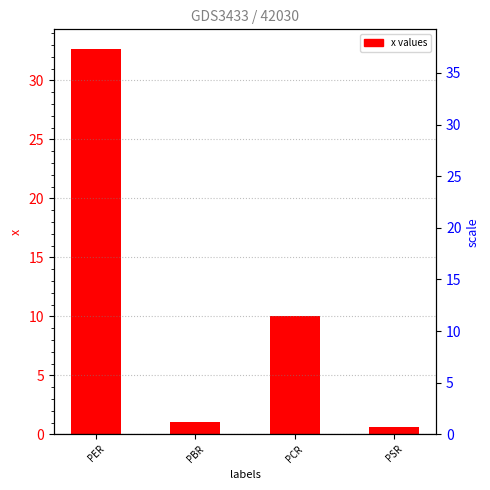

Does the chart contain any negative values?

No